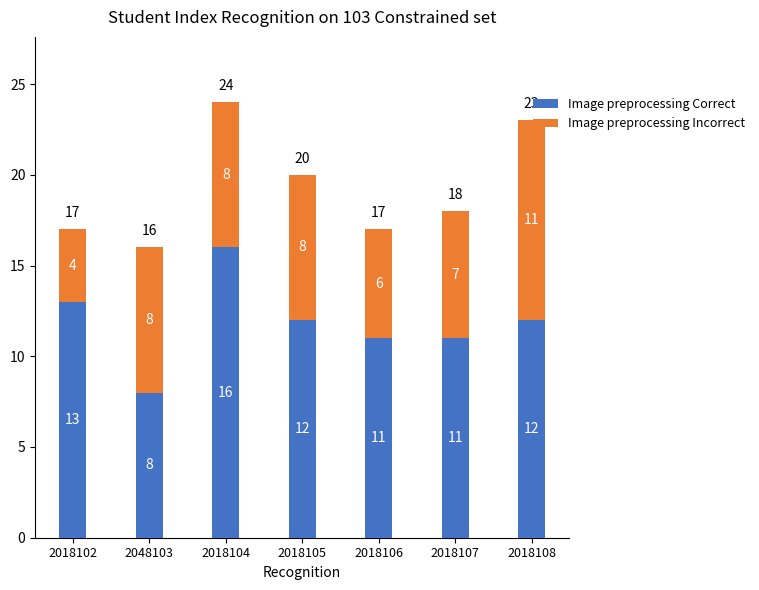

Is it true that Image preprocessing Correct equals 7 at 2018108?

False